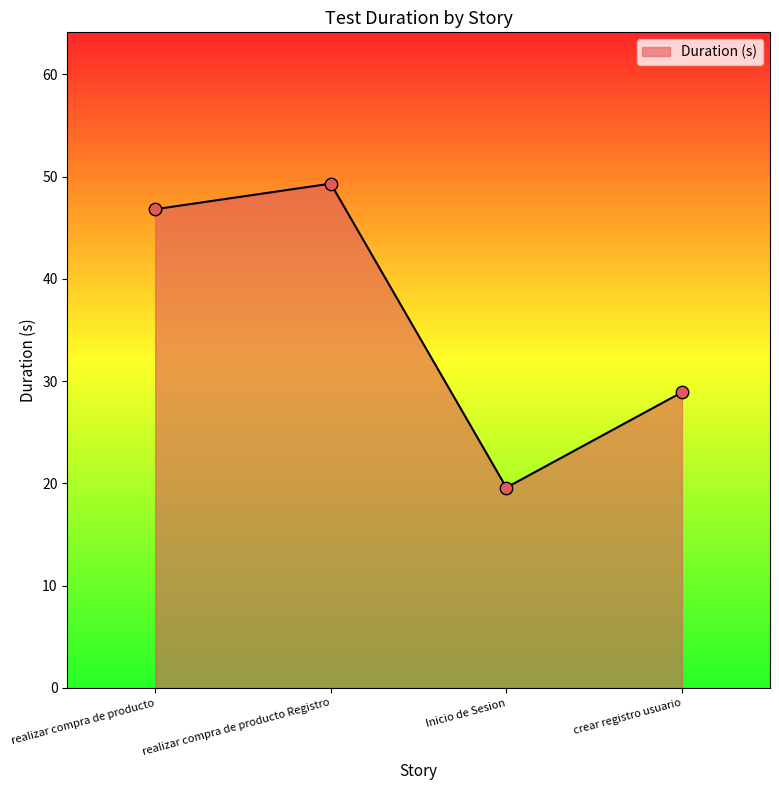

What is the ratio of the value at realizar compra de producto Registro to the value at crear registro usuario?

1.7